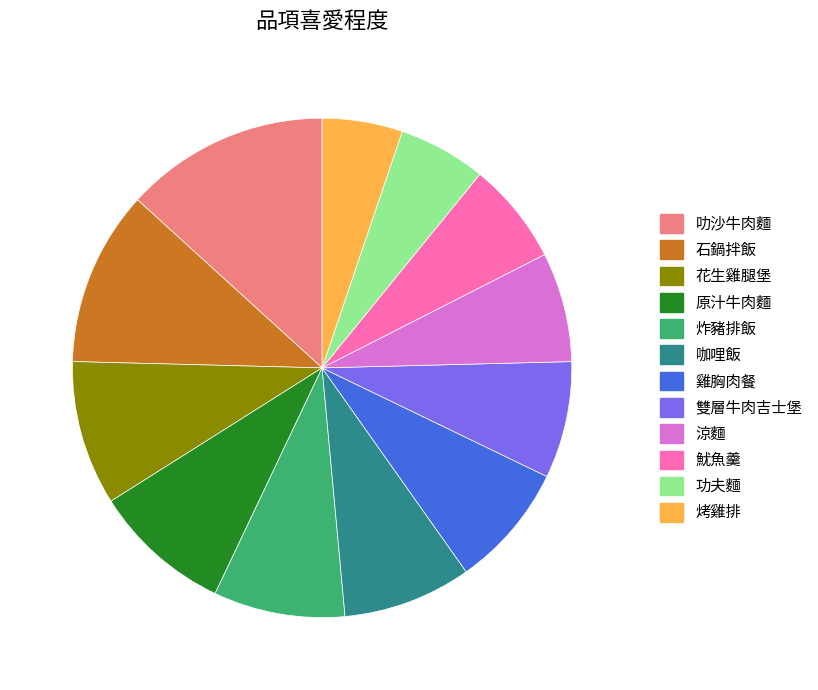

How many segments does this pie chart have?

12